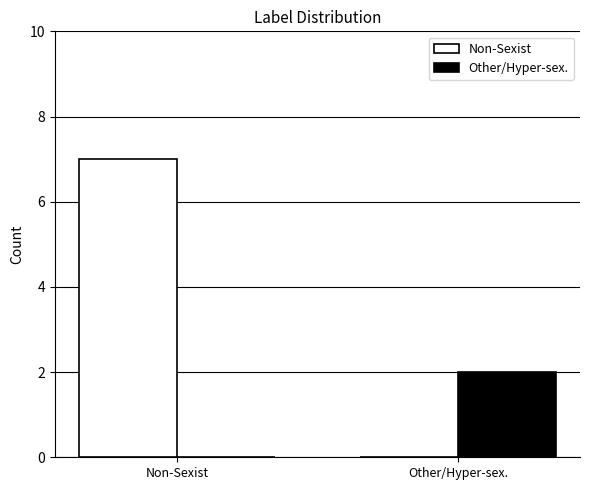

At which label is Non-Sexist closest to 3?

Other/Hyper-sex.